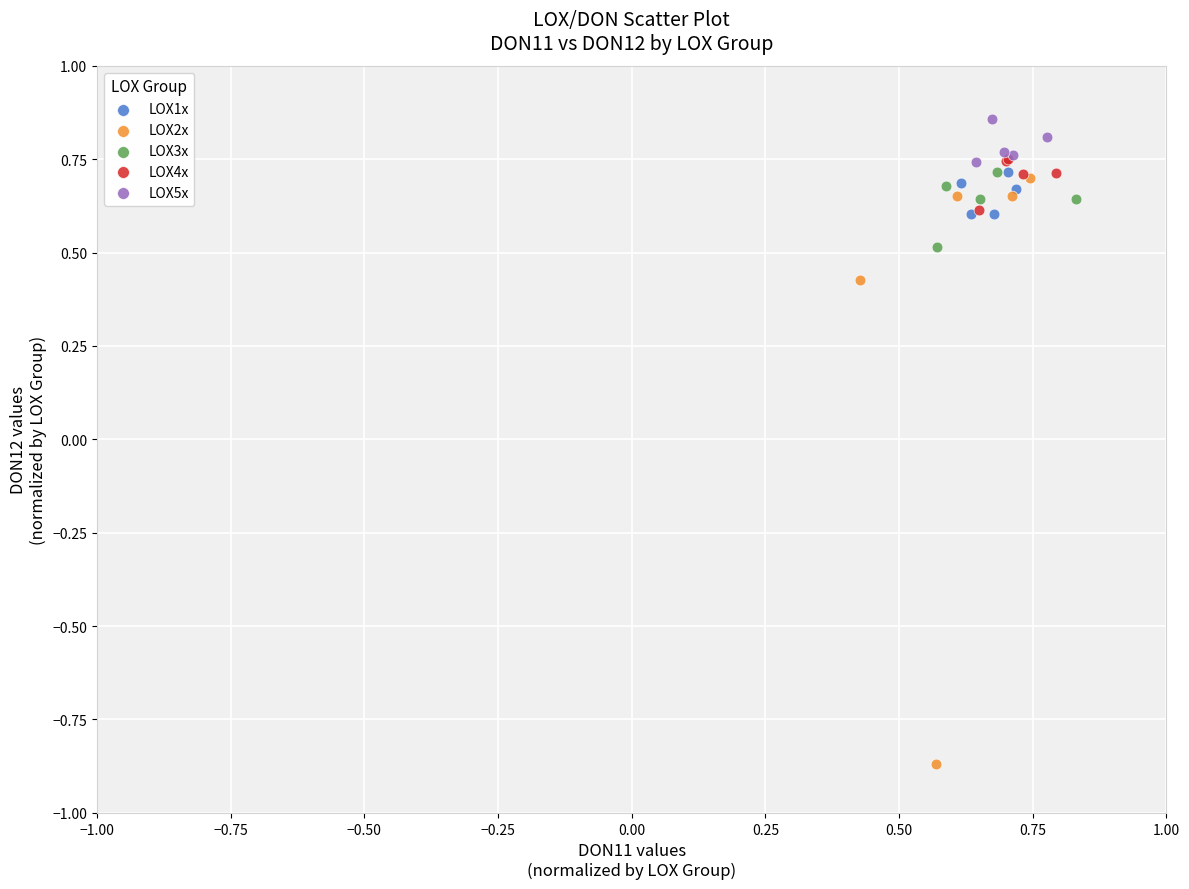

Which series contains the highest Y value?

LOX5x